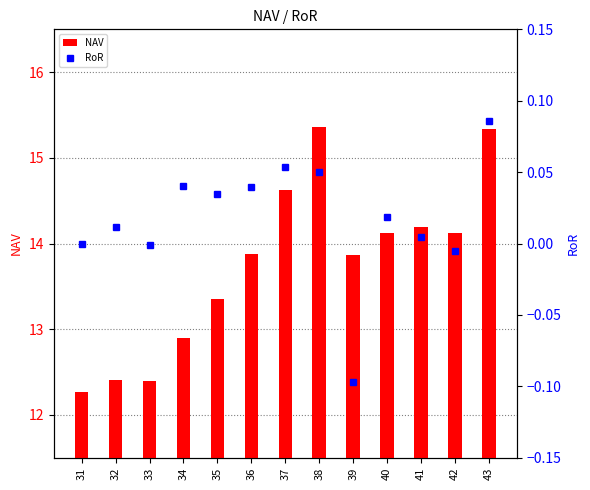

Reading left to right, transcribe all the data shown in this chart.

NAV: 31=12.3	32=12.4	33=12.4	34=12.9	35=13.4	36=13.9	37=14.6	38=15.4	39=13.9	40=14.1	41=14.2	42=14.1	43=15.3
RoR: 31=0.0	32=0.0	33=-0.0	34=0.0	35=0.0	36=0.0	37=0.1	38=0.1	39=-0.1	40=0.0	41=0.0	42=-0.0	43=0.1